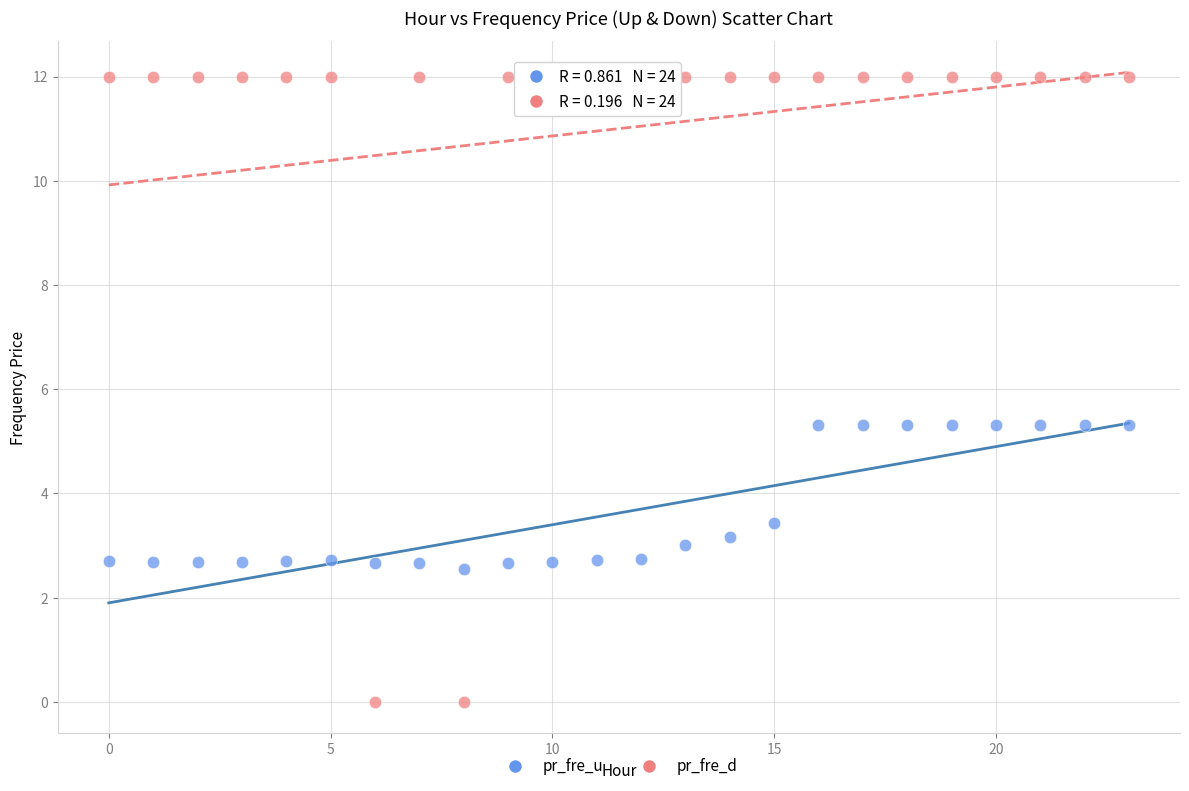

Across all data points, what is the range of Y values (max minus min)?

12.0